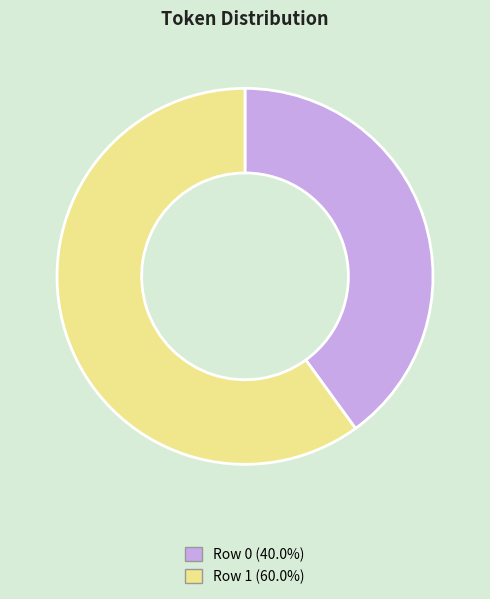

Is there any slice that represents more than half of the pie?

Yes